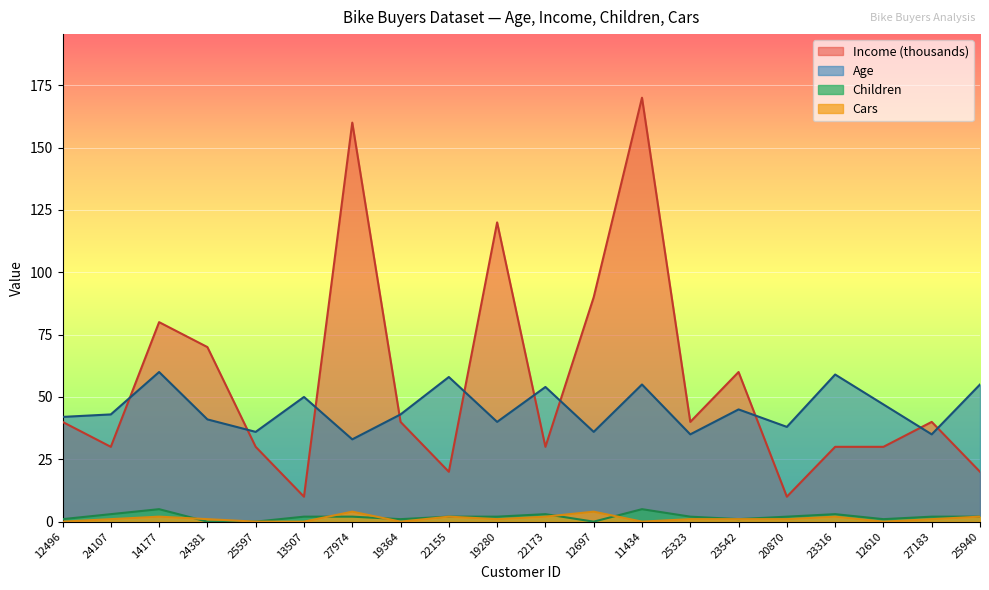

How many lines are shown in the chart?

4